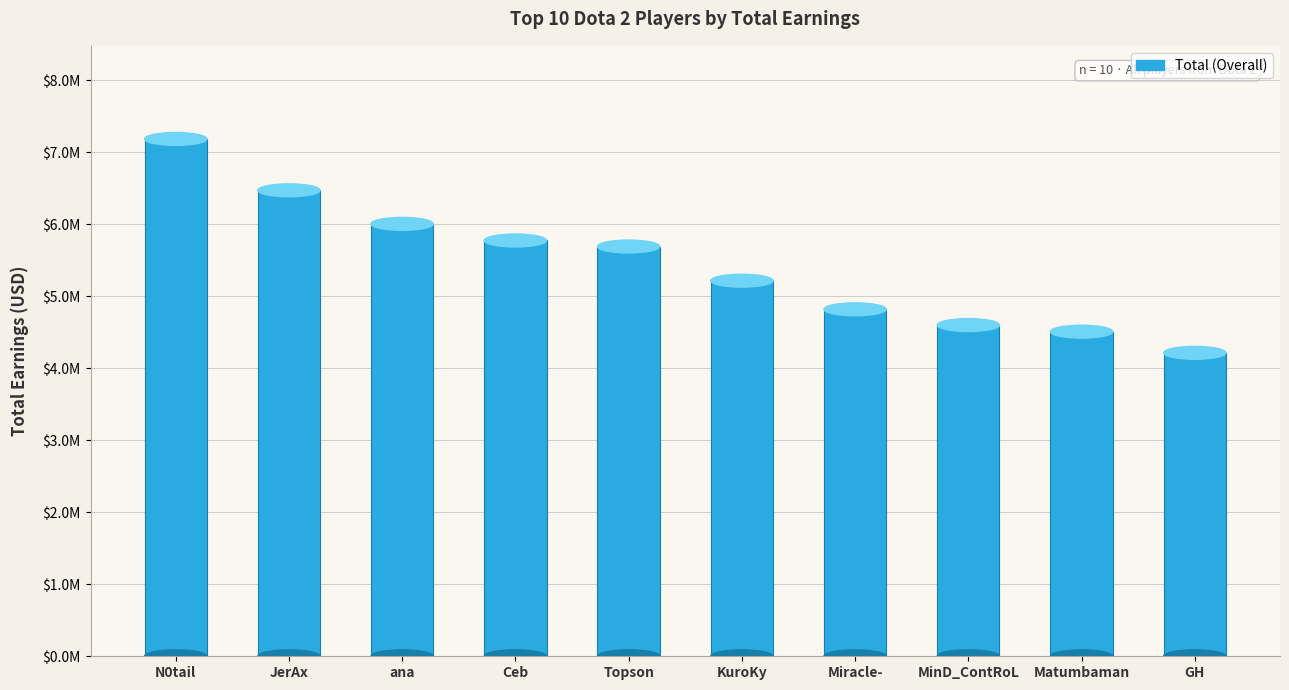

How many values are below 5690417?

5